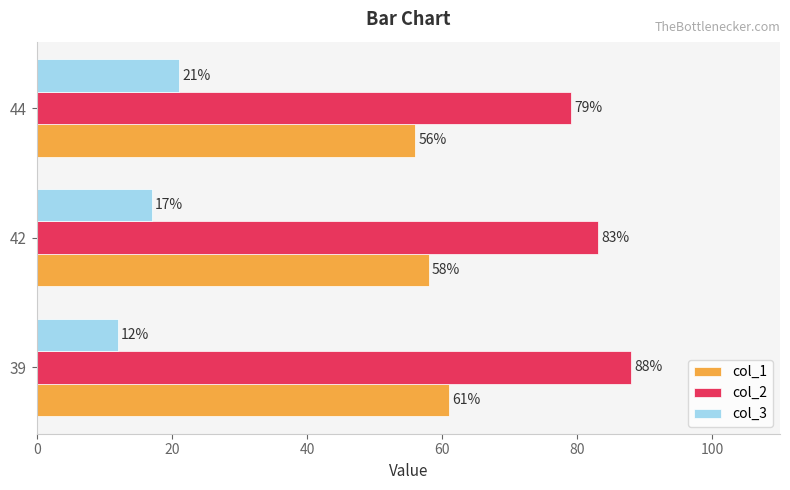

What is the minimum value shown in the chart?

12